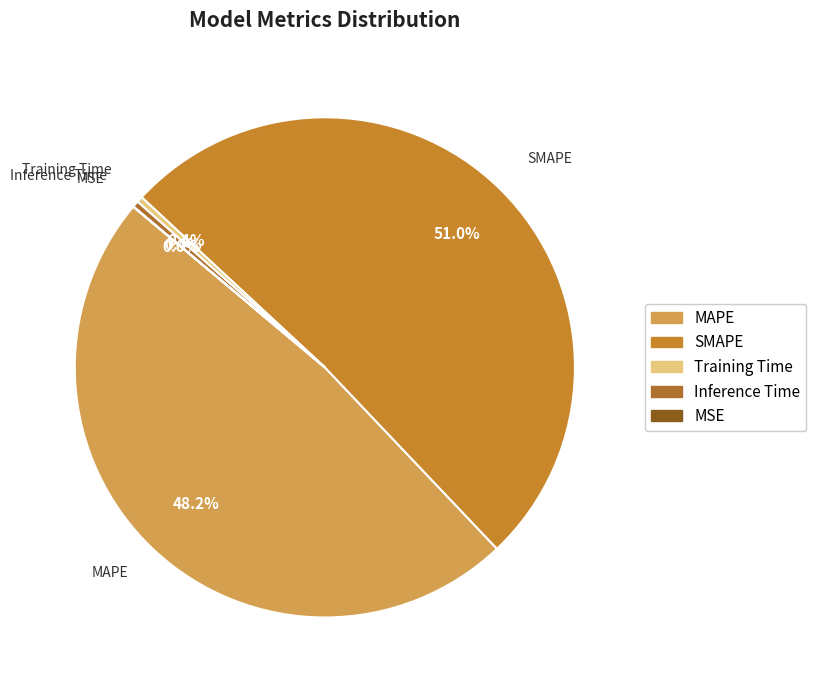

Which slice is the largest?

SMAPE